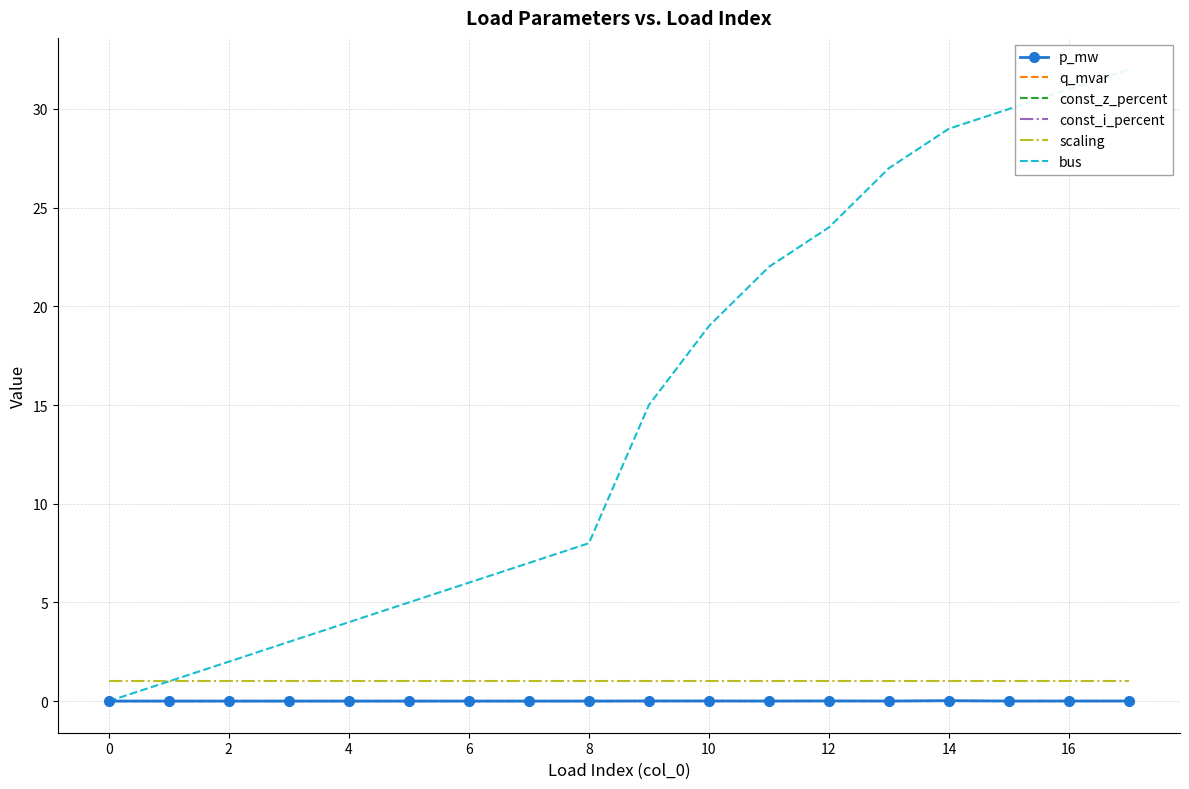

Does the chart have visible grid lines?

Yes